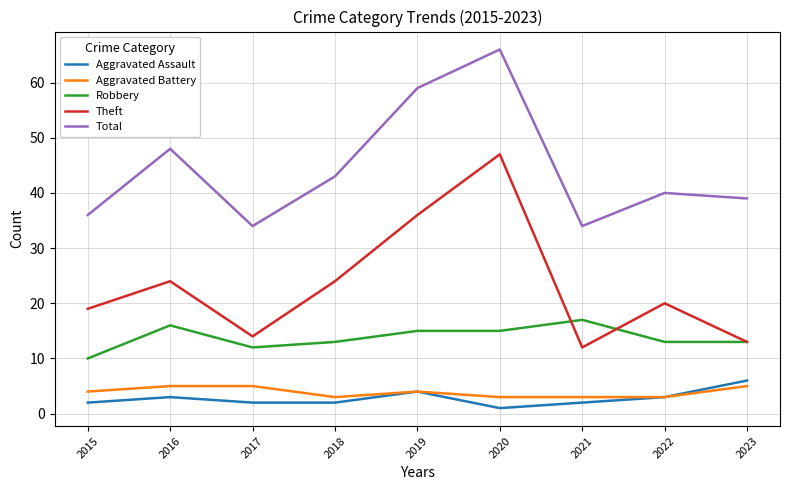

What are all the series names shown in the legend?

Aggravated Assault, Aggravated Battery, Robbery, Theft, Total